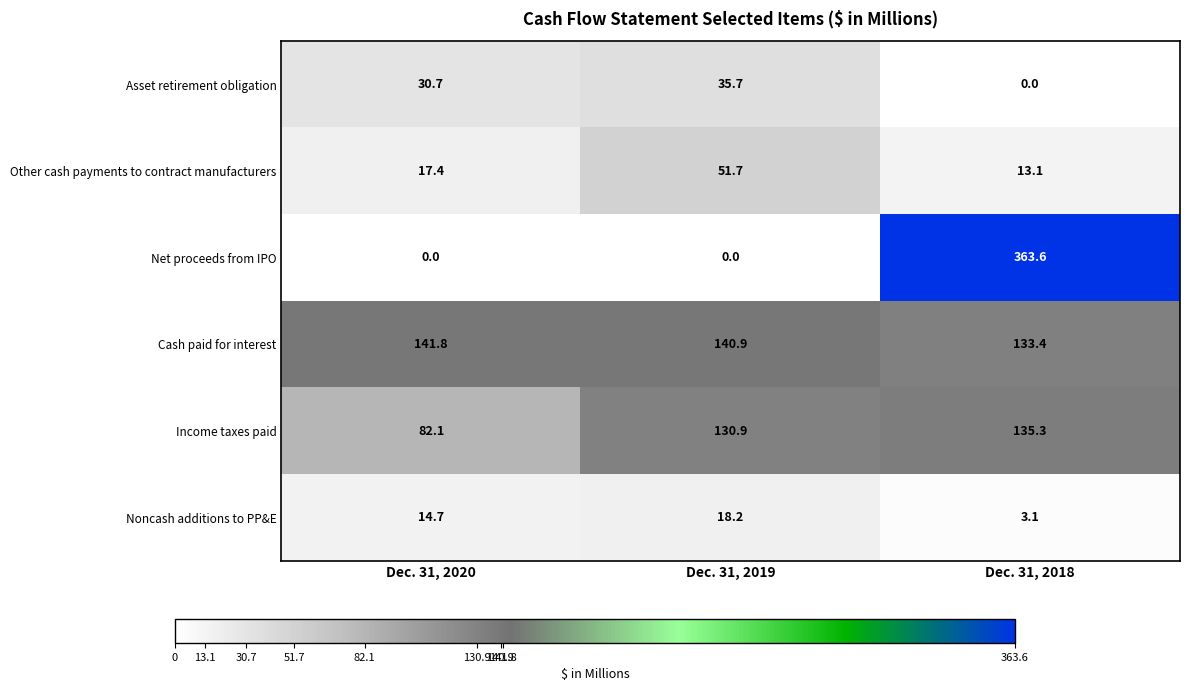

The Cash paid for interest series shows 47.6 at Dec. 31, 2018. True or false?

False